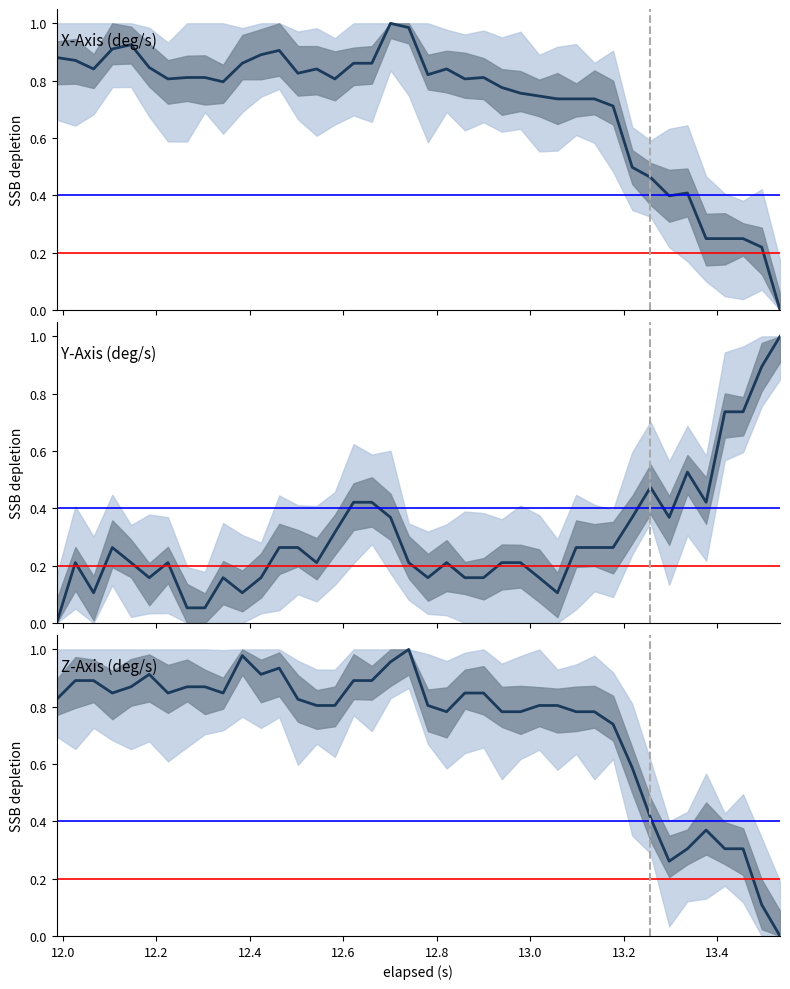

How many interior local valleys does the Z-Axis (deg/s) series have?

6